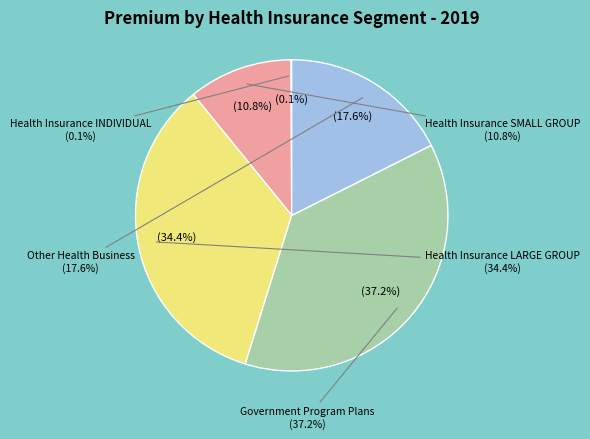

To the nearest percent, what percentage of the pie is Other Health Business?

18%